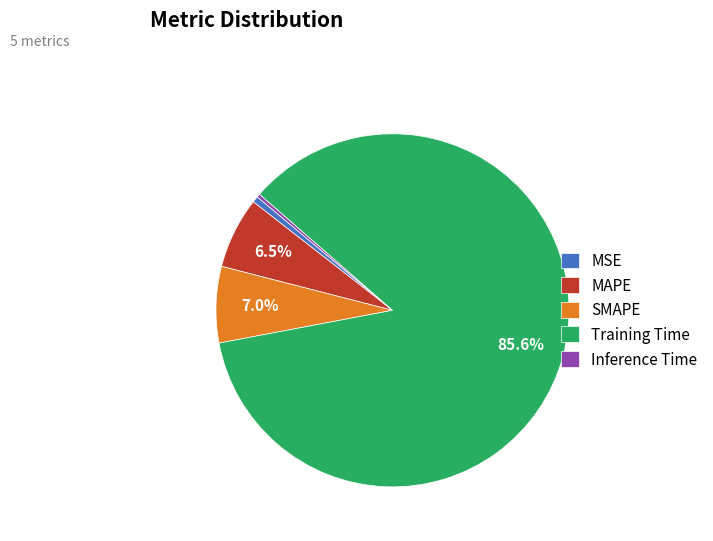

What is the largest slice in the pie chart?

Training Time